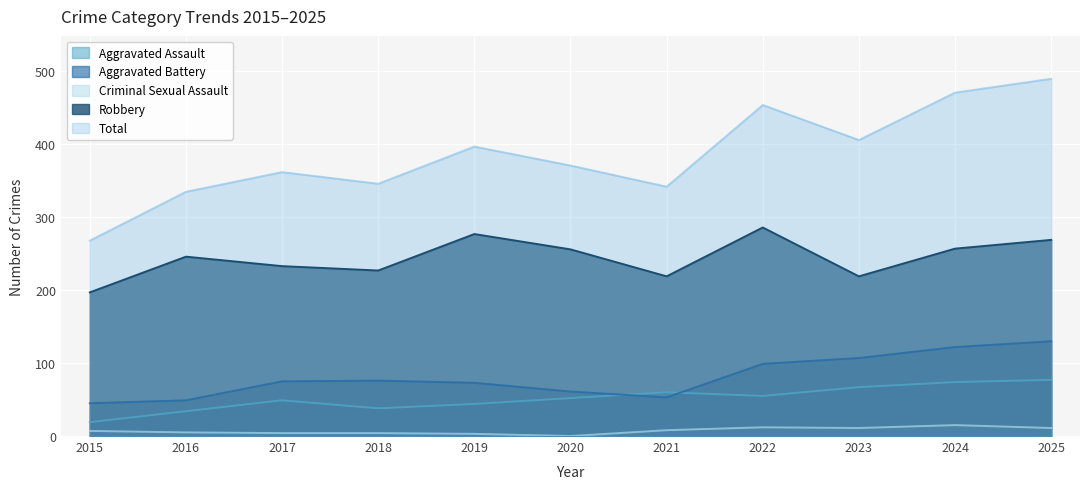

What is the sum of all Robbery values?

2686